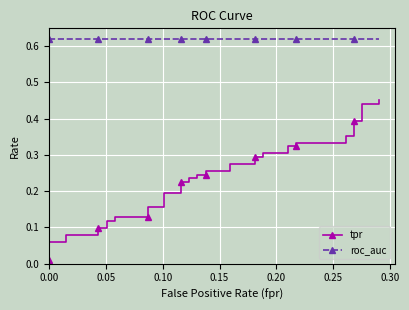

True or false: tpr and roc_auc cross at least once.

False